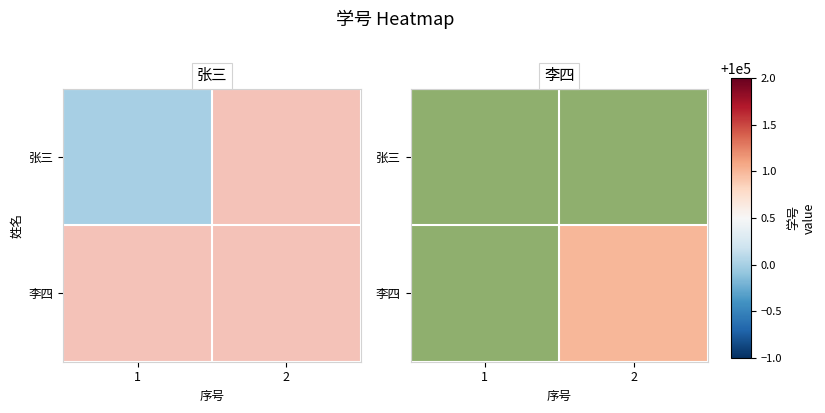

What is the maximum value shown in the chart?

100001.0